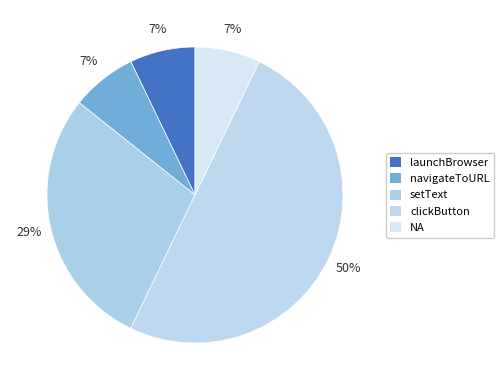

Is it true that NA is 7% of the pie?

True